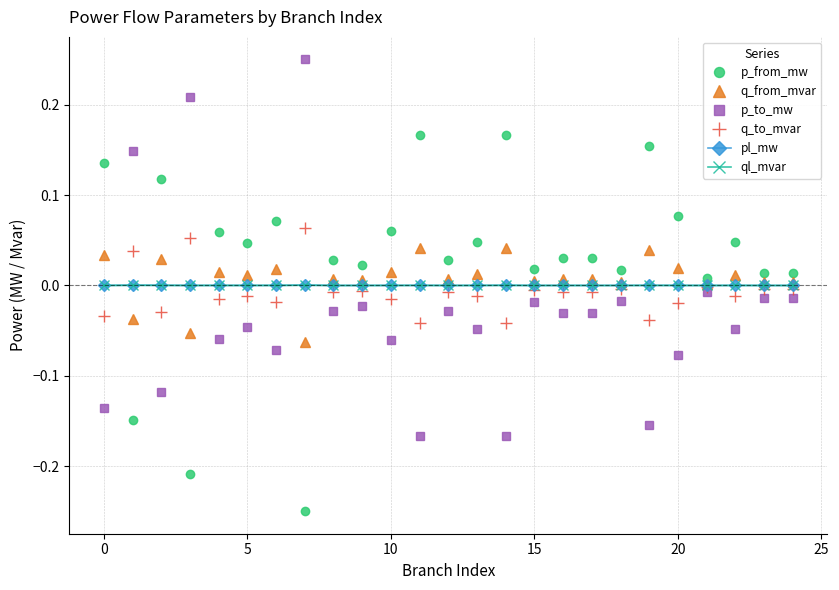

What are all the series names shown in the legend?

p_from_mw, q_from_mvar, p_to_mw, q_to_mvar, pl_mw, ql_mvar